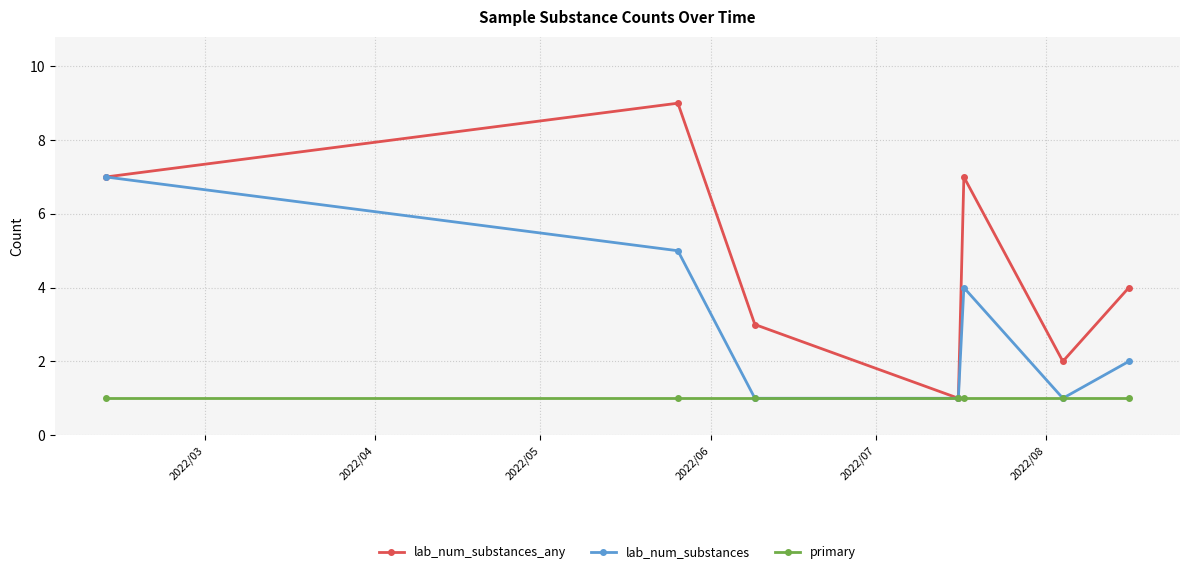

Which series has the largest range (max minus min)?

lab_num_substances_any